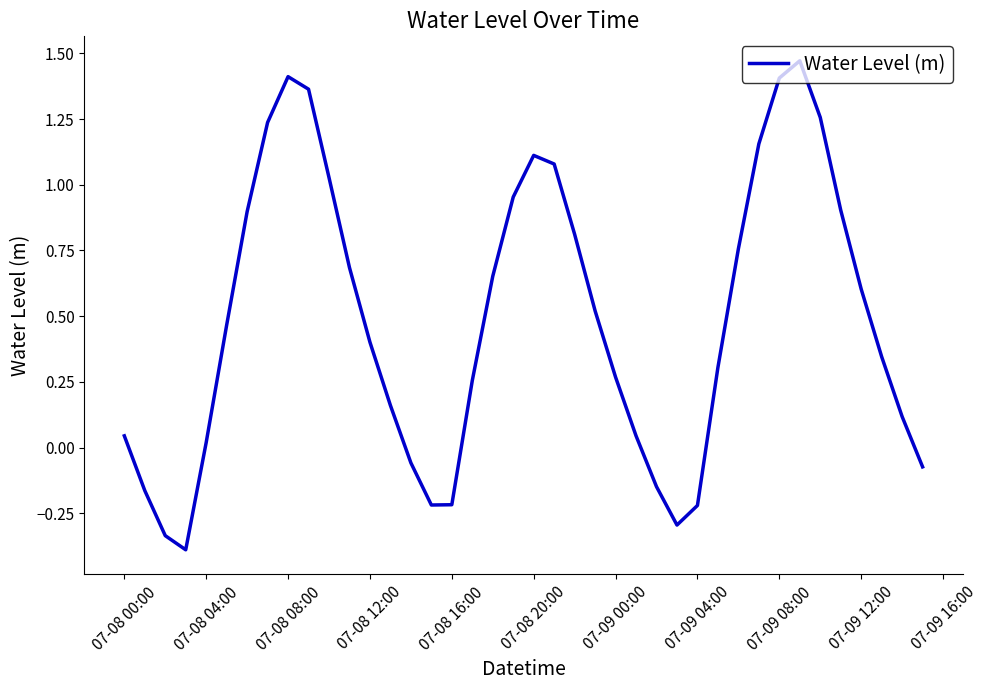

What is the minimum value shown in the chart?

-0.4